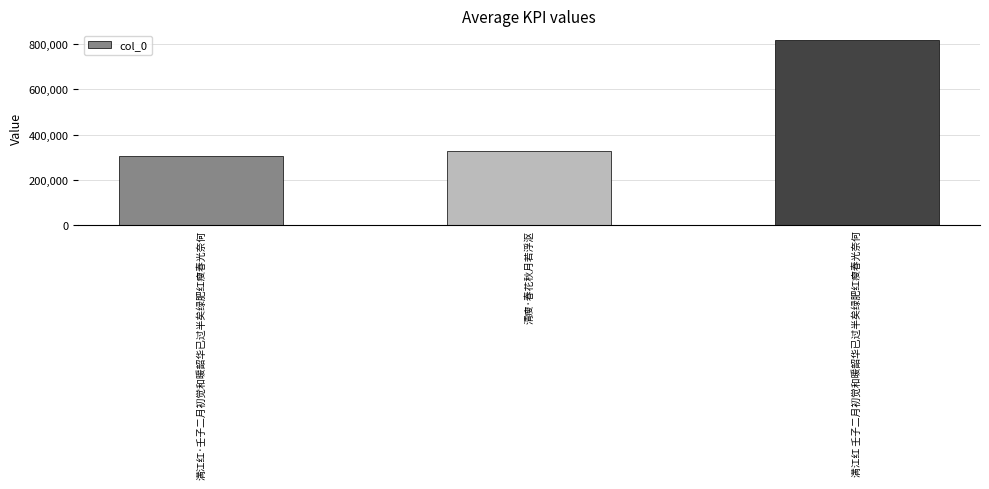

What is the minimum value shown in the chart?

306979